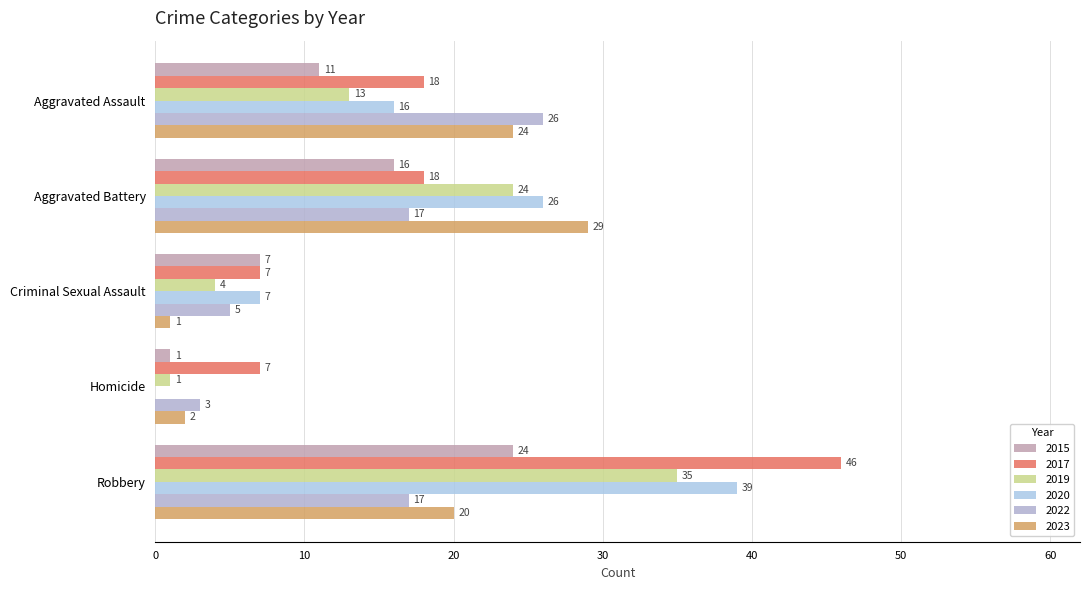

At which label does 2022 reach its peak?

Aggravated Assault